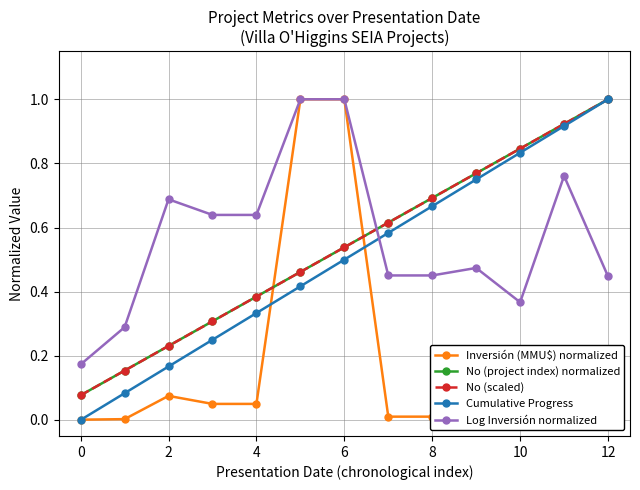

Is this an area chart (filled region under the line)?

No